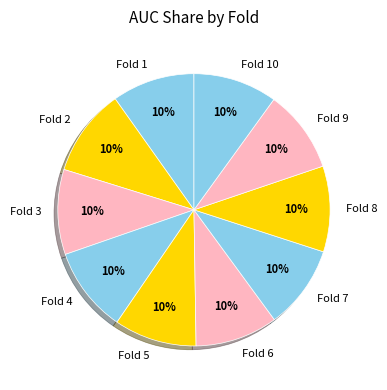

How many slices are in this pie chart?

10